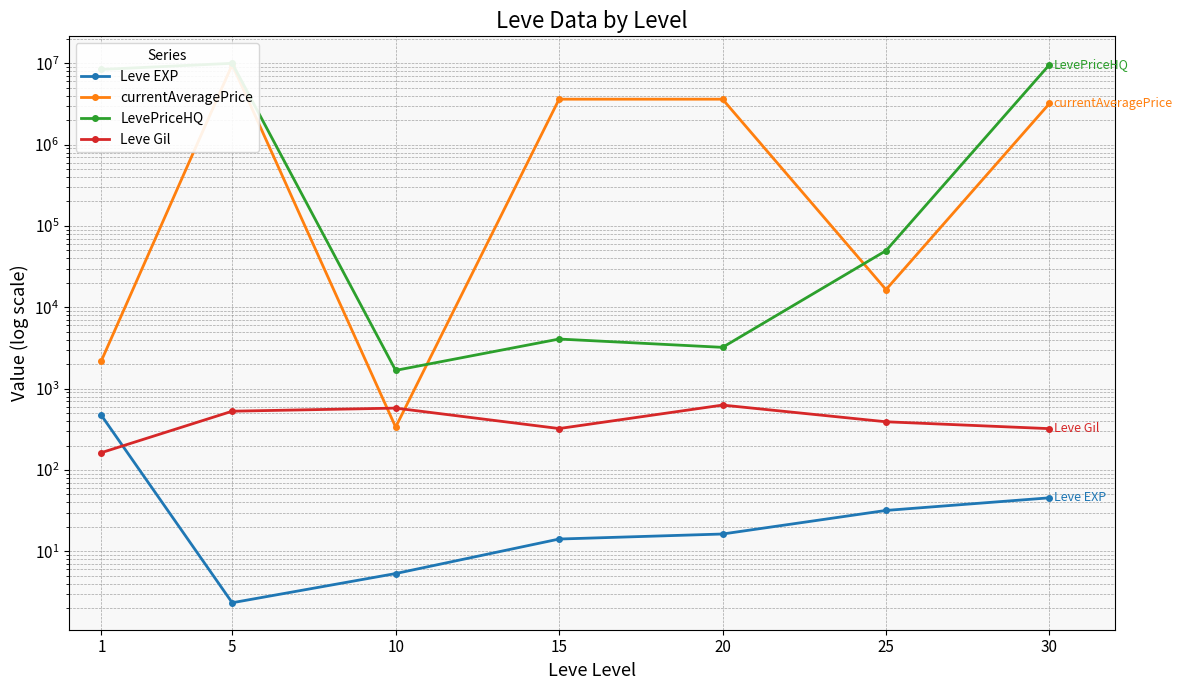

What is the value of the Leve EXP point at the 6th from the left?

31.8